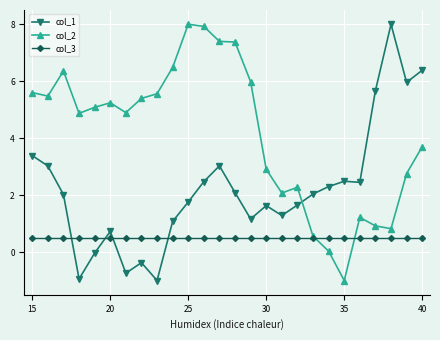

At how many categories does at least one series exceed 7?

5